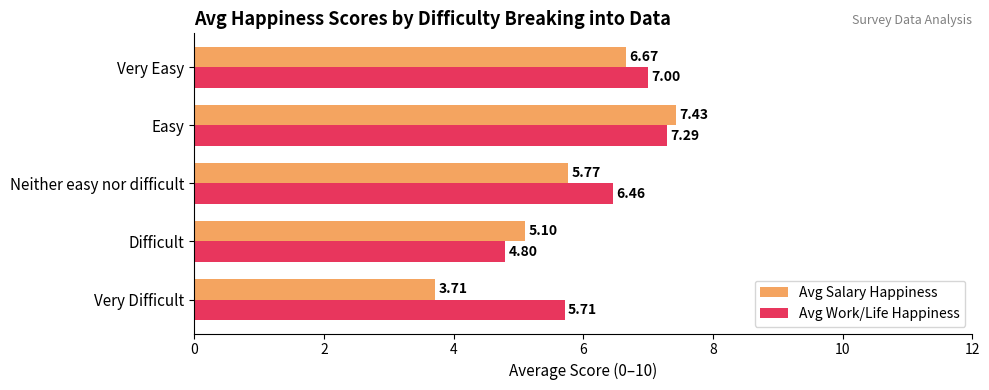

What is the spread (max minus min) of values at Very Easy?

0.3